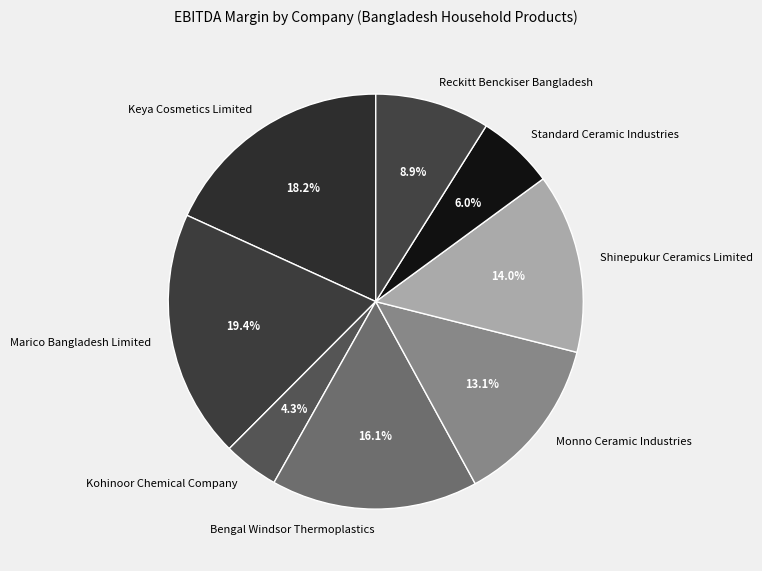

To the nearest percent, what is the difference between the largest and smallest slice percentages?

15%